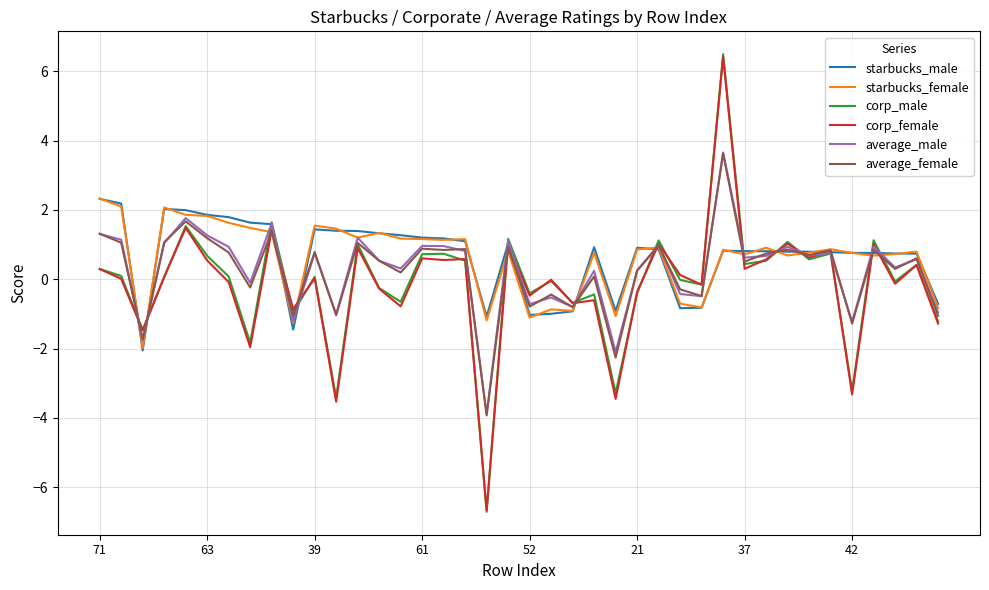

Which series ends up on top after the final intersection of starbucks_male and average_male?

starbucks_male